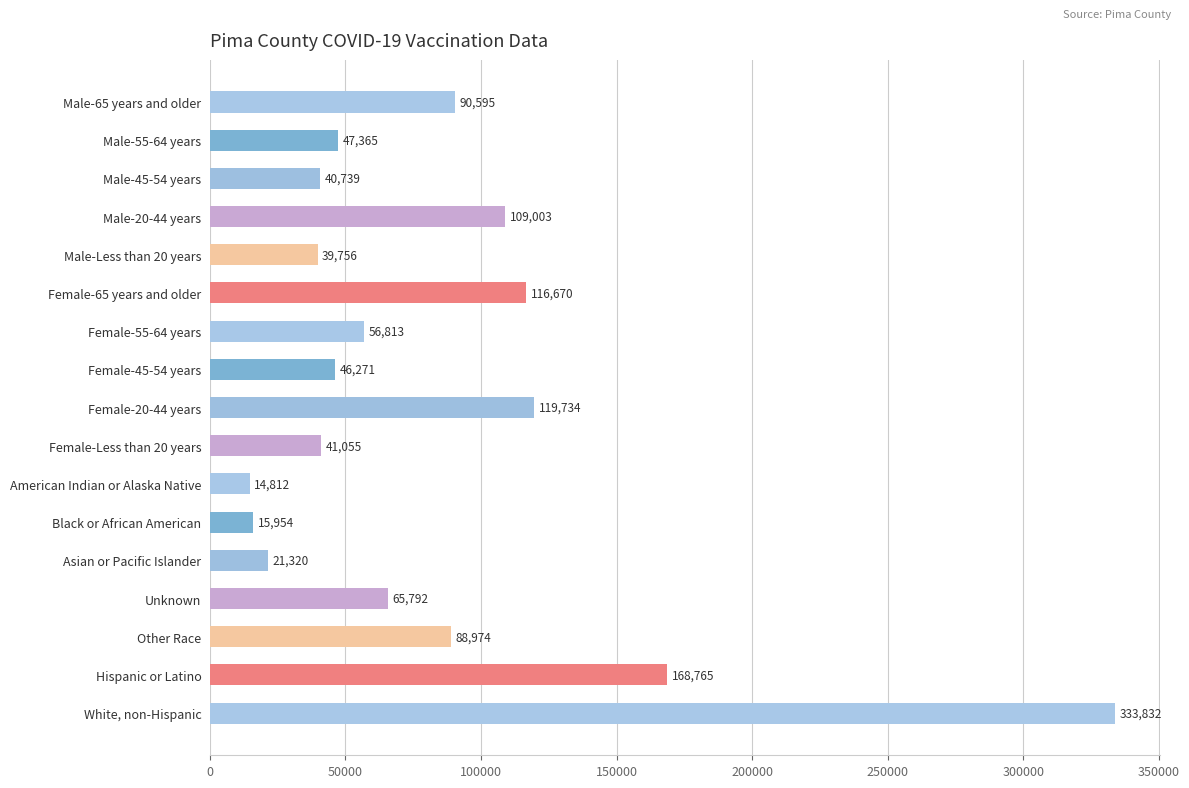

Rank the categories by value from lowest to highest.

American Indian or Alaska Native, Black or African American, Asian or Pacific Islander, Male-Less than 20 years, Male-45-54 years, Female-Less than 20 years, Female-45-54 years, Male-55-64 years, Female-55-64 years, Unknown, Other Race, Male-65 years and older, Male-20-44 years, Female-65 years and older, Female-20-44 years, Hispanic or Latino, White, non-Hispanic